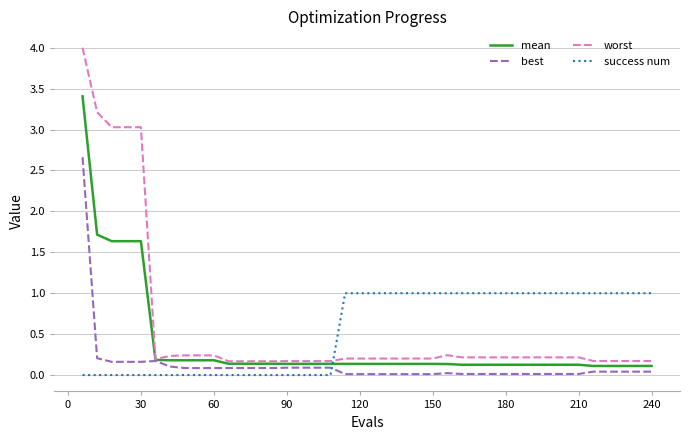

Rank the series by their maximum value, from lowest to highest.

success num, best, mean, worst